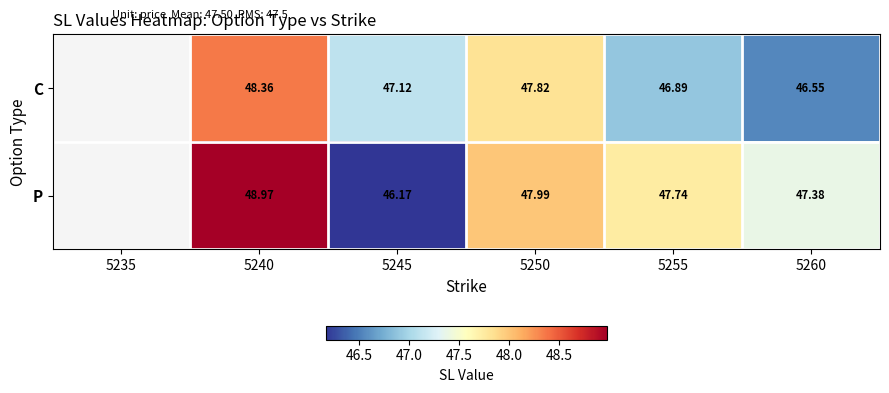

Is the value of P at 5260 greater than the value of C at 5260?

Yes